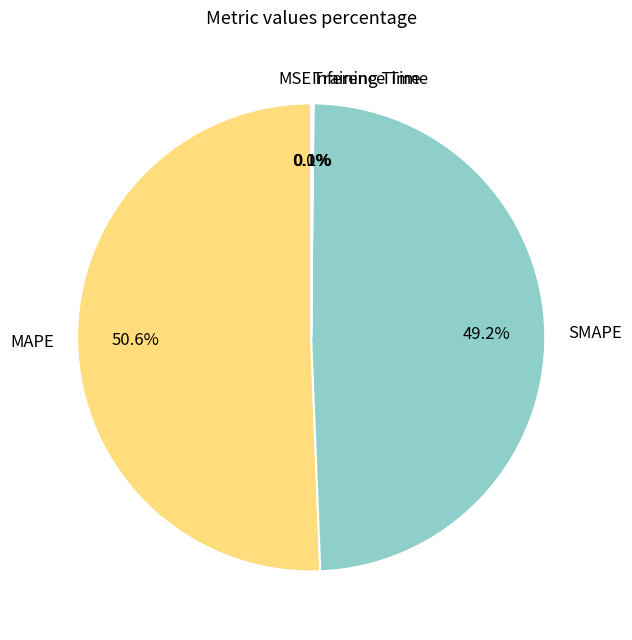

Which slice is the largest?

MAPE